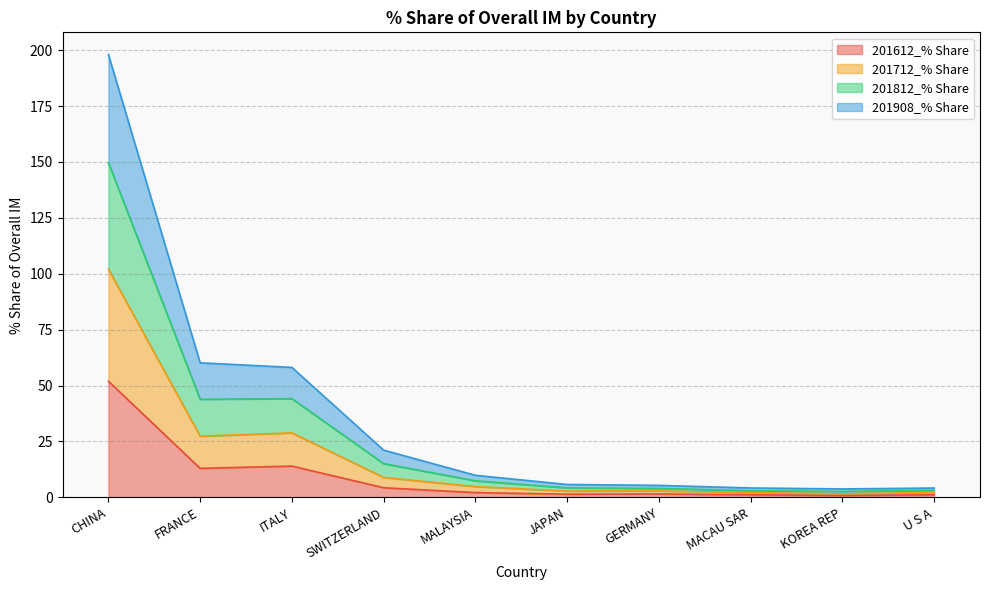

Which category has the highest value in the 201612_% Share series?

CHINA